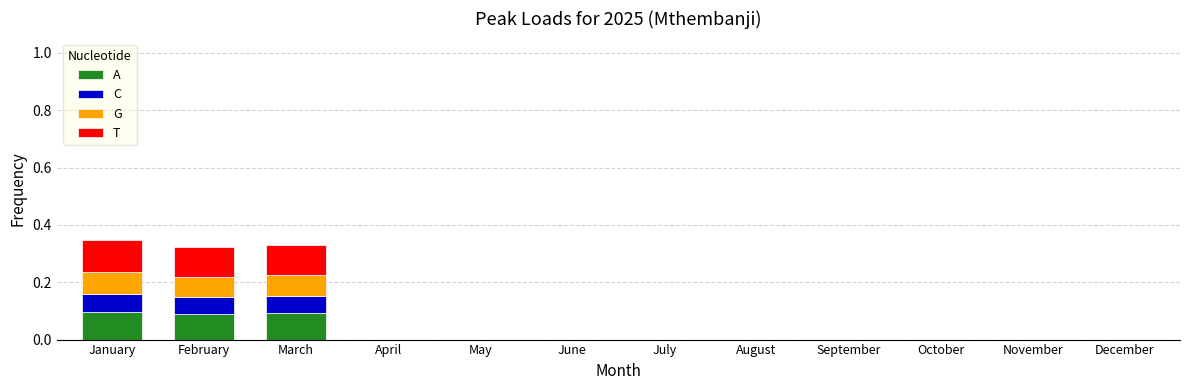

Is it true that A equals 0.1 at January?

True